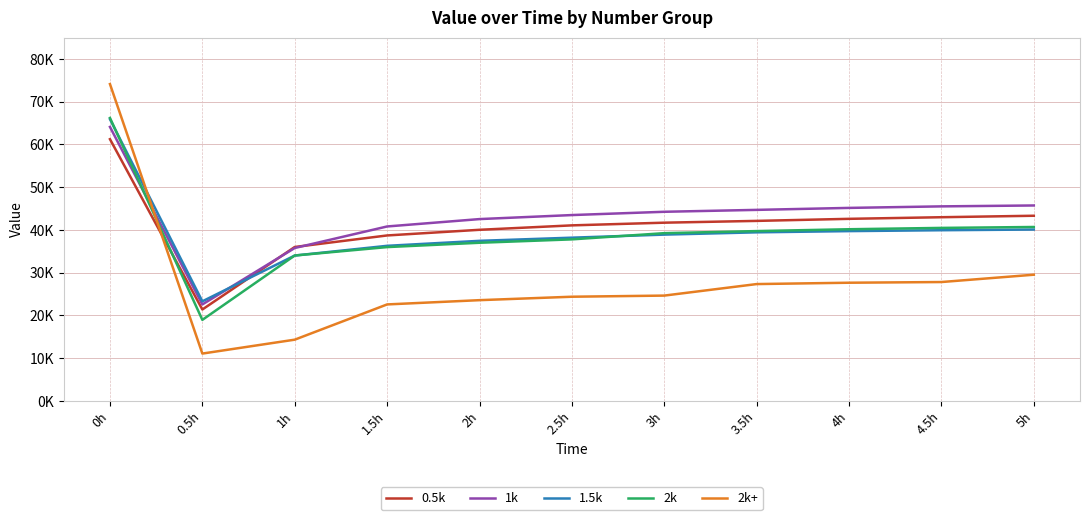

What are all the series names shown in the legend?

0.5k, 1k, 1.5k, 2k, 2k+